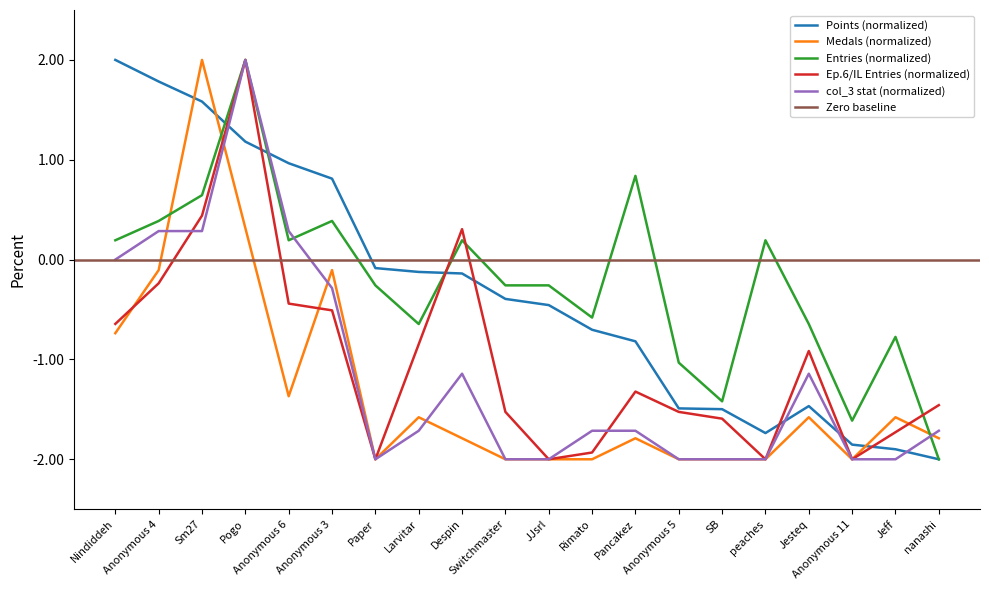

At Anonymous 4, list the series in order from smallest to largest.

col_4, Medals, col_3, Entries, Points